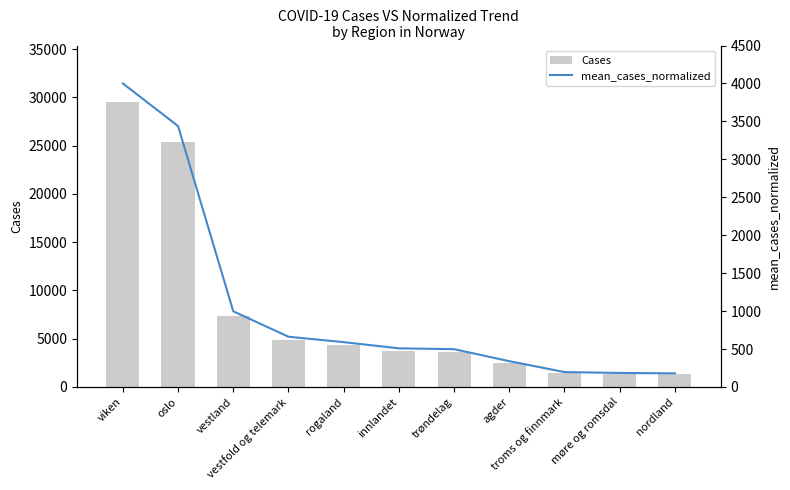

At how many categories does at least one series exceed 28027?

1